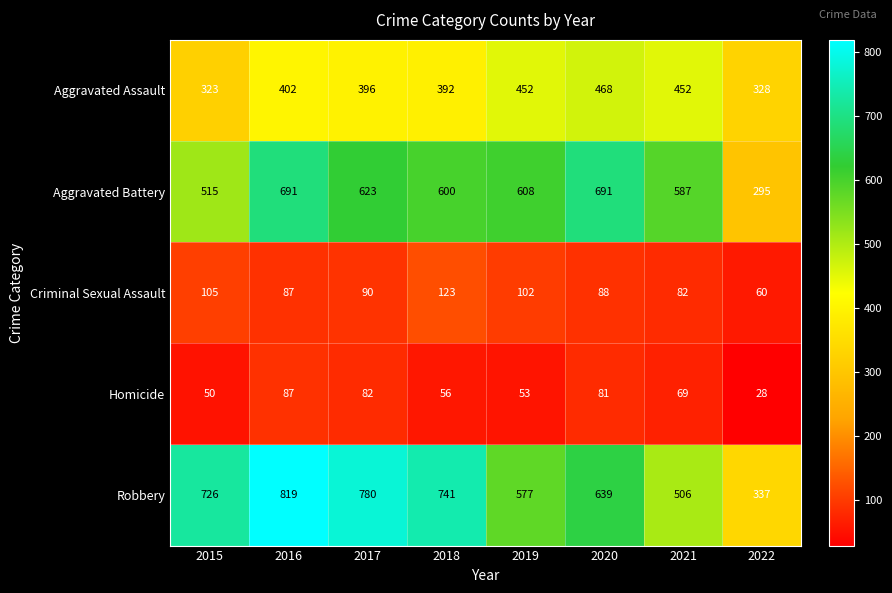

Which series has the widest spread of values?

Robbery